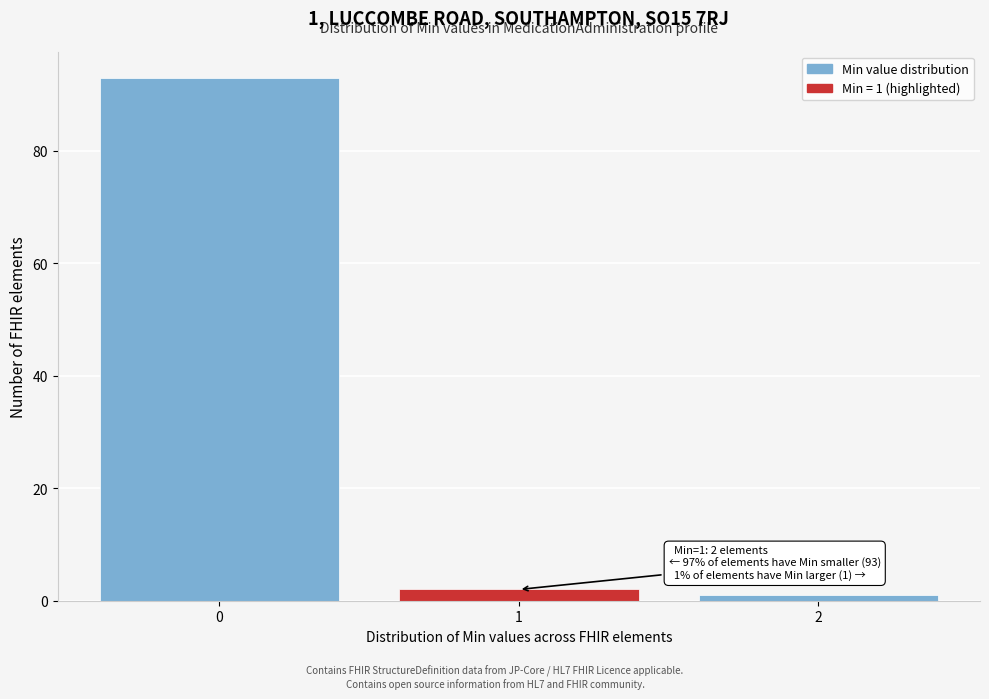

Reading right to left, transcribe all the data shown in this chart.

2=1	1=2	0=93